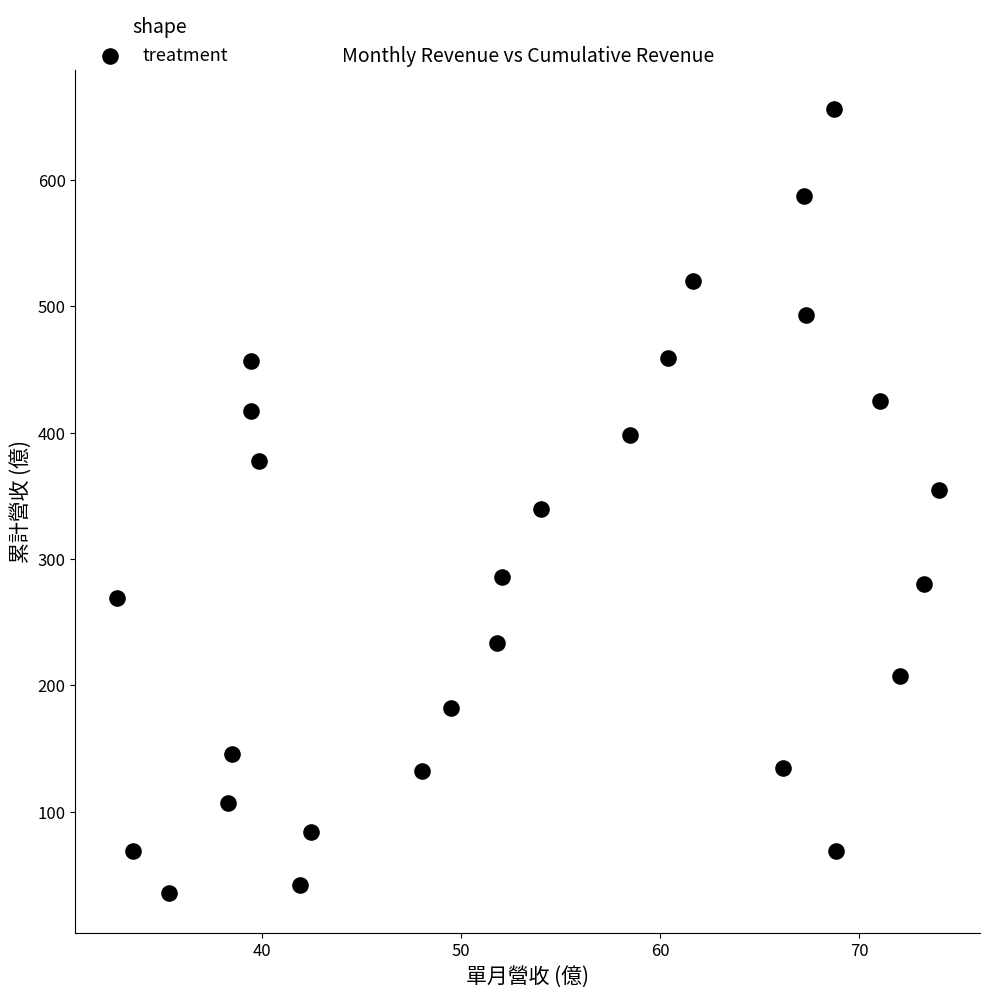

What is the range of Y values (max minus min)?

620.9